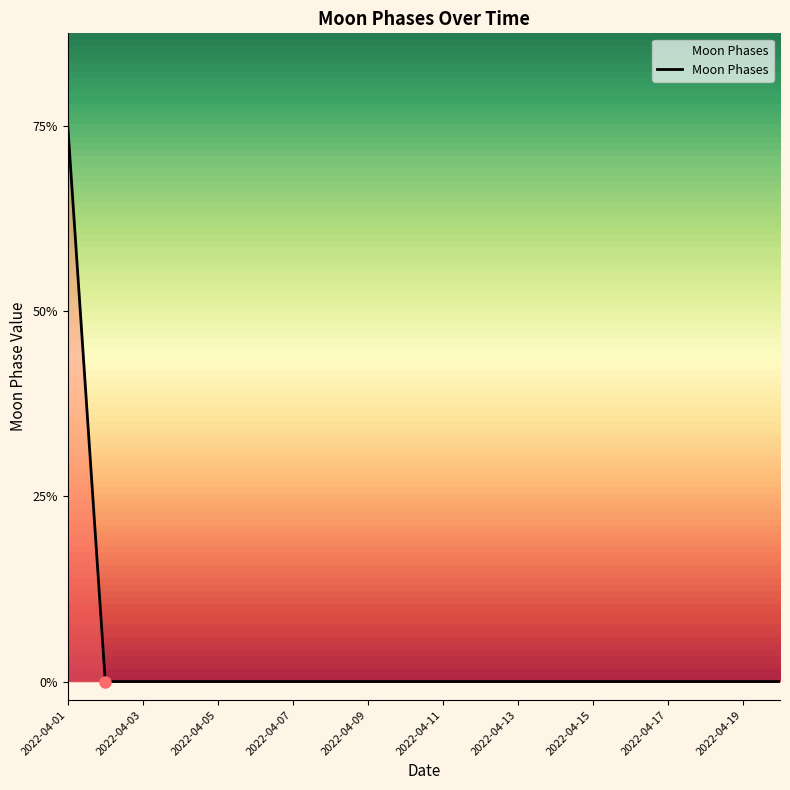

Where is the data nearest to the value 1?

2022-04-02